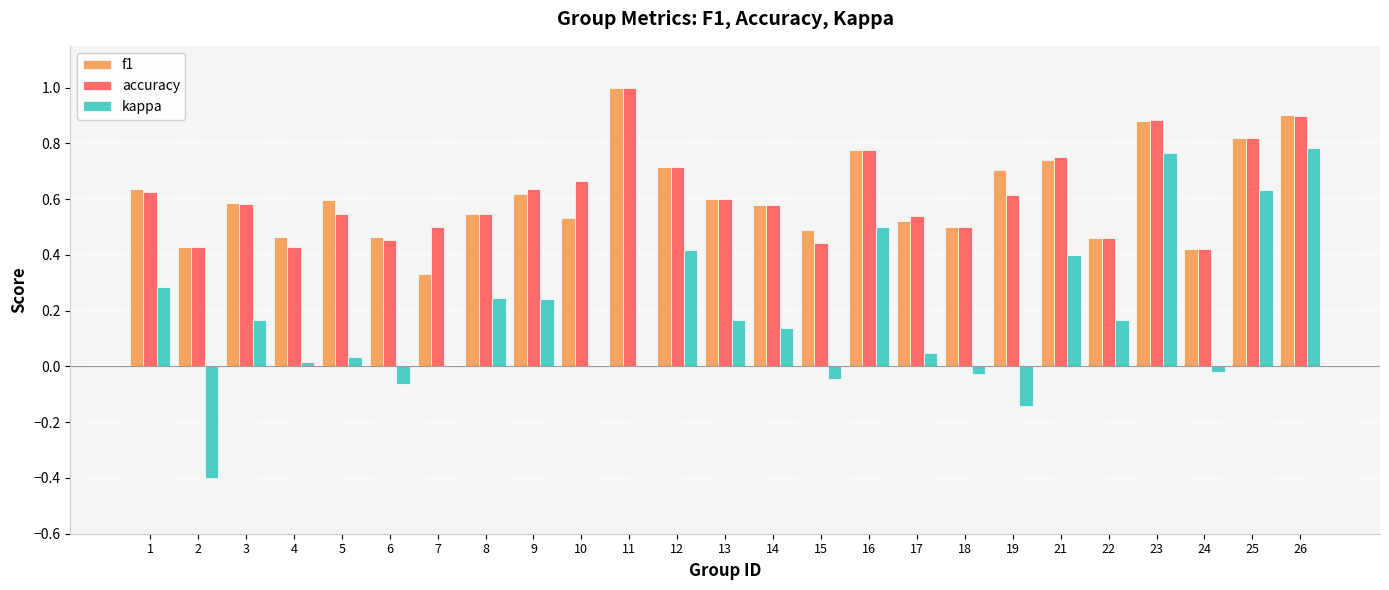

Between 9 and 11, which series saw the biggest shift?

f1